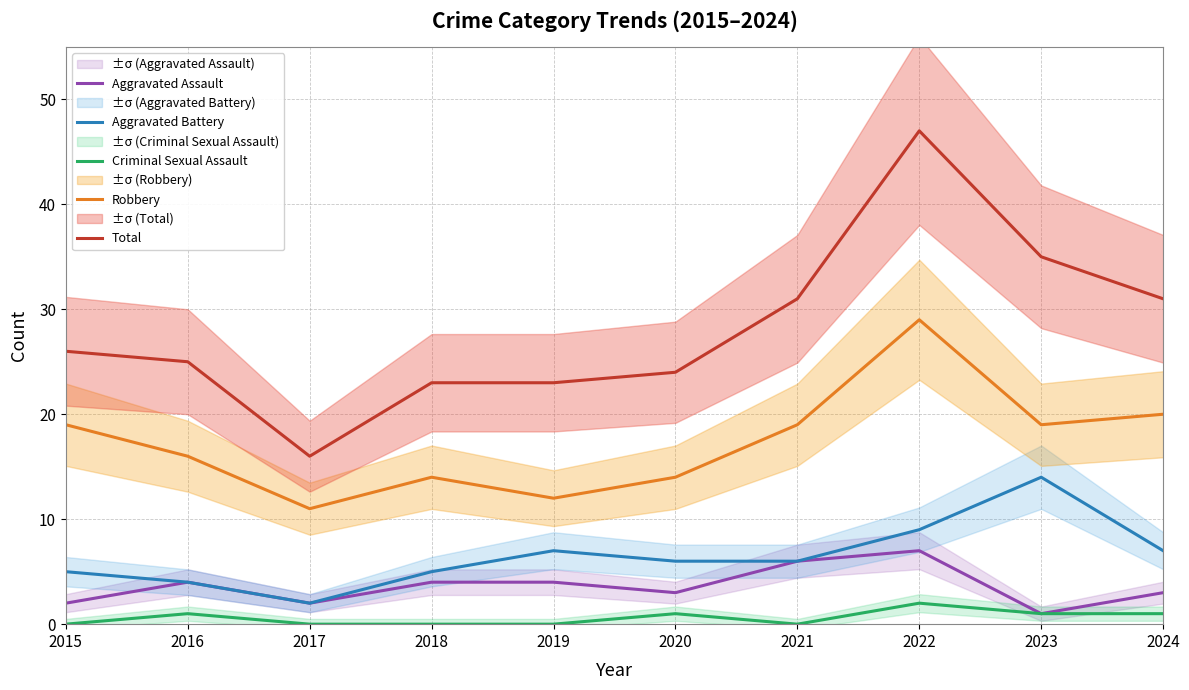

At which label does Total reach its minimum?

2017